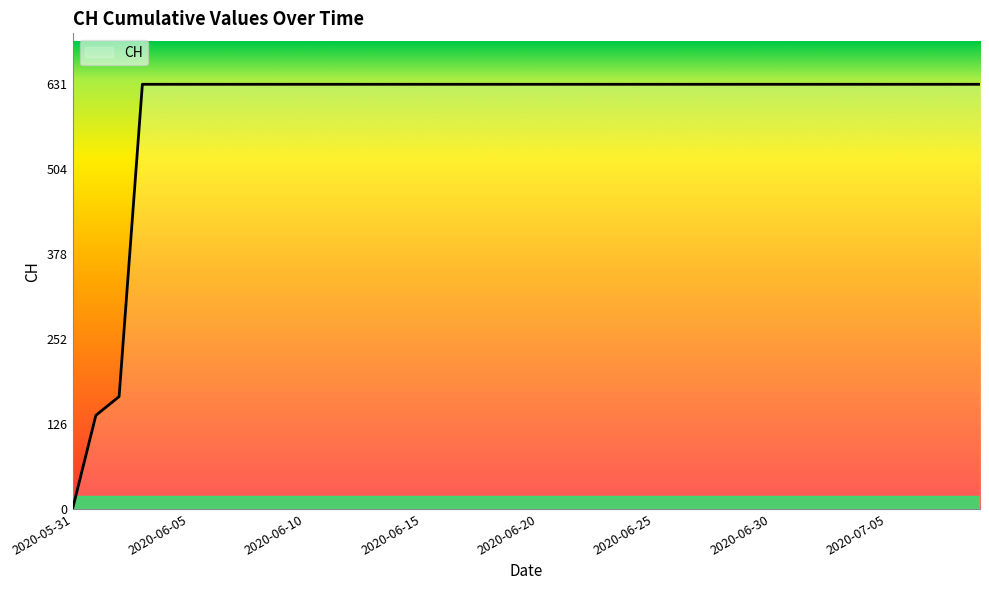

What is the difference between the maximum and minimum values?

631